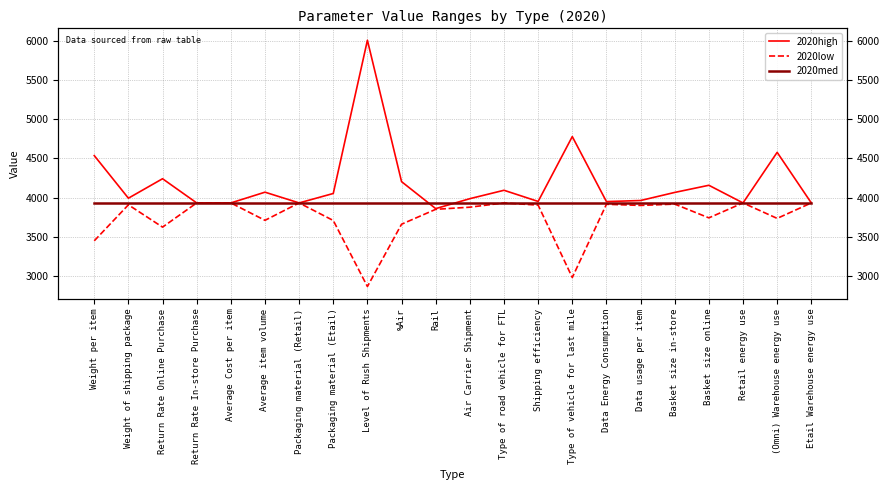

Reading left to right, transcribe all the data shown in this chart.

2020high: 4536.9	3992.0	4240.9	3931.5	3931.5	4068.9	3931.5	4052.4	6011.6	4203.6	3858.7	3985.9	4093.3	3950.5	4780.0	3948.6	3962.3	4065.8	4157.2	3931.5	4578.3	3931.5
2020low: 3447.1	3907.2	3622.0	3931.5	3931.5	3709.0	3931.5	3706.9	2862.4	3659.4	3849.7	3877.0	3931.5	3903.1	2977.6	3914.3	3899.5	3916.5	3740.4	3931.5	3733.7	3931.5
2020med: 3931.5	3931.5	3931.5	3931.5	3931.5	3931.5	3931.5	3931.5	3931.5	3931.5	3931.5	3931.5	3931.5	3931.5	3931.5	3931.5	3931.5	3931.5	3931.5	3931.5	3931.5	3931.5